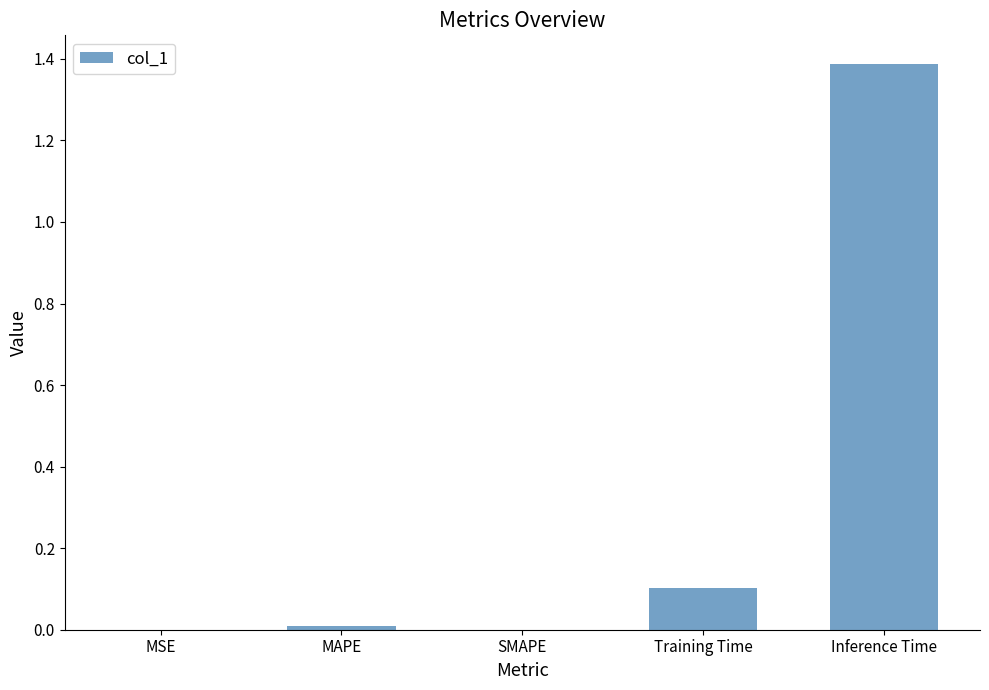

Between Inference Time and Training Time, which is larger?

Inference Time